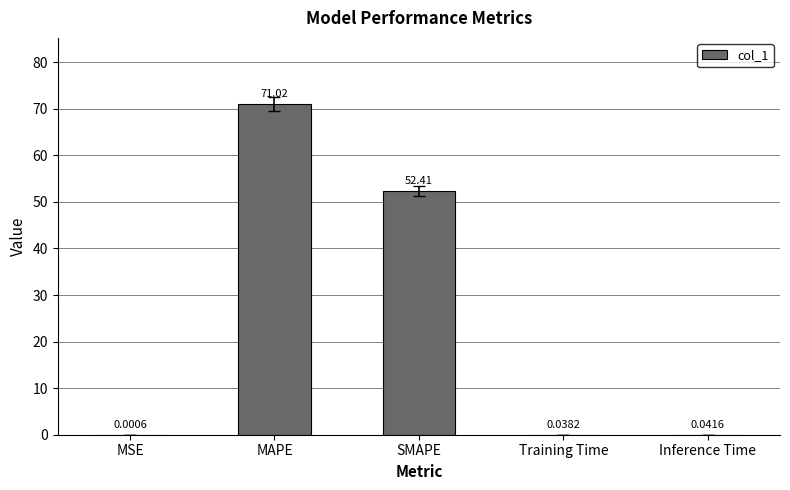

Which category has the highest value across all series?

MAPE